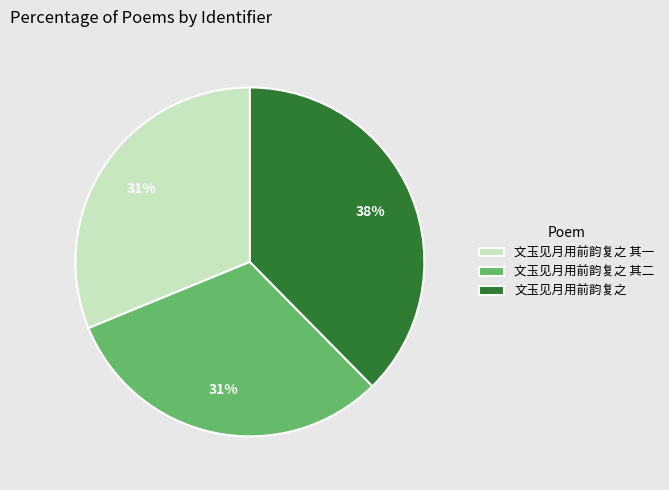

Approximately how many times larger is the value at 文玉见月用前韵复之 其二 compared to 文玉见月用前韵复之?

0.8